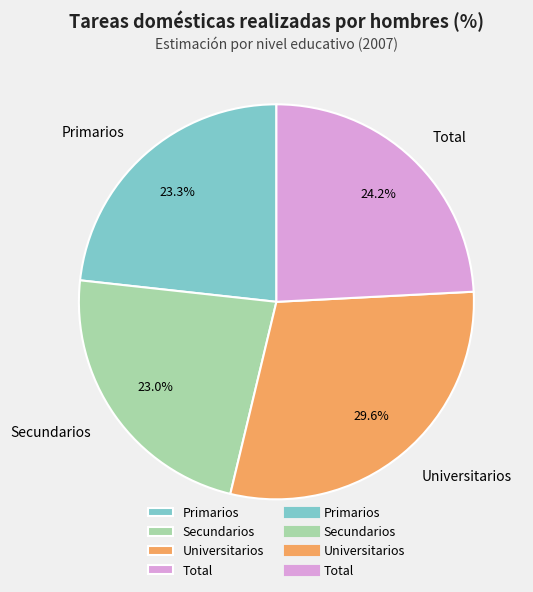

Combined, what portion of the pie is Universitarios and Primarios?

52.8%